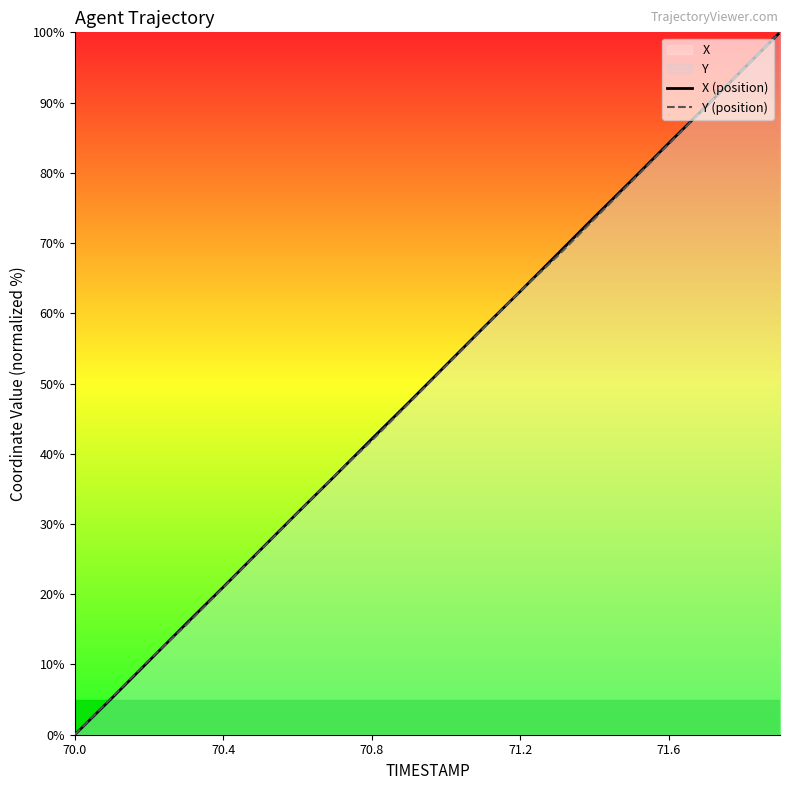

List the series in order of their overall mean, highest first.

X (position), Y (position)